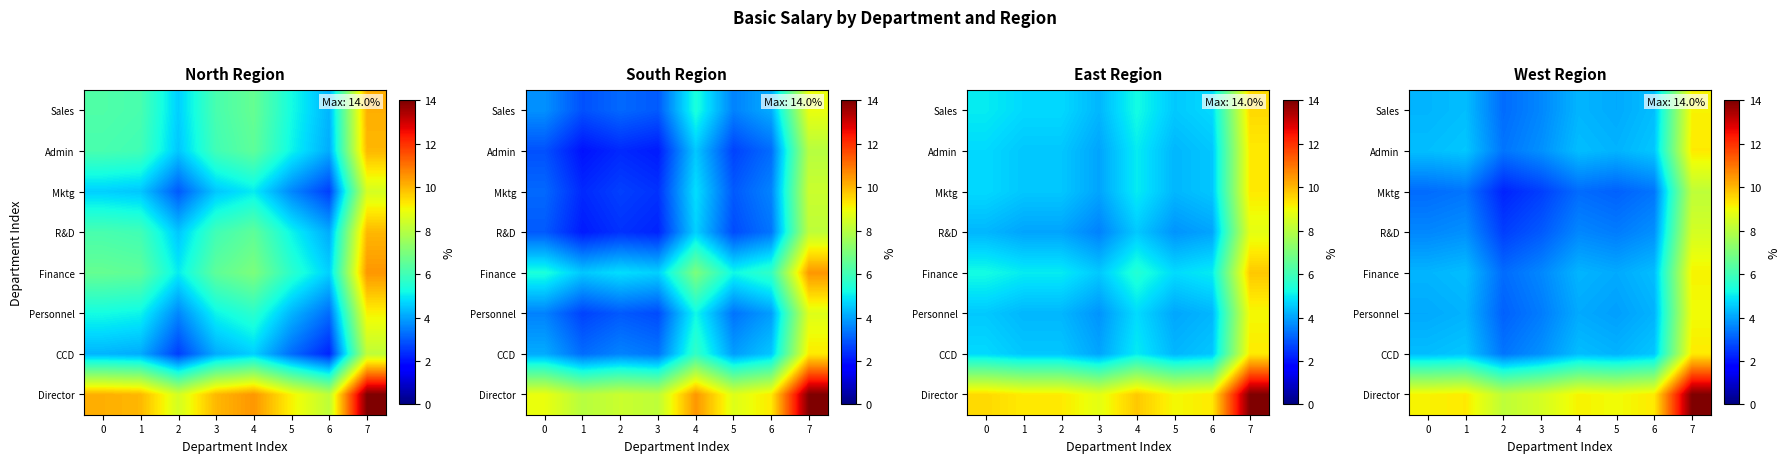

At 2, list the series in order from smallest to largest.

Mktg, R&D, Personnel, Sales, Finance, Admin, CCD, Director